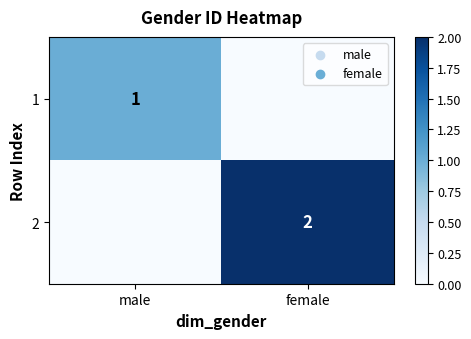

What is the total value across all series at female?

2